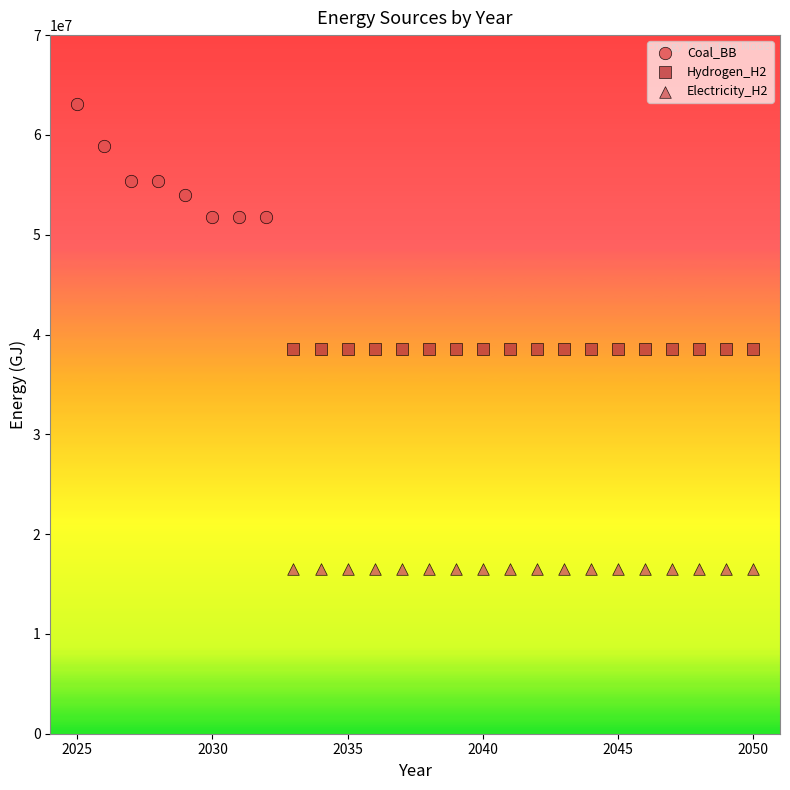

Which series reaches the minimum Y coordinate?

Electricity_H2